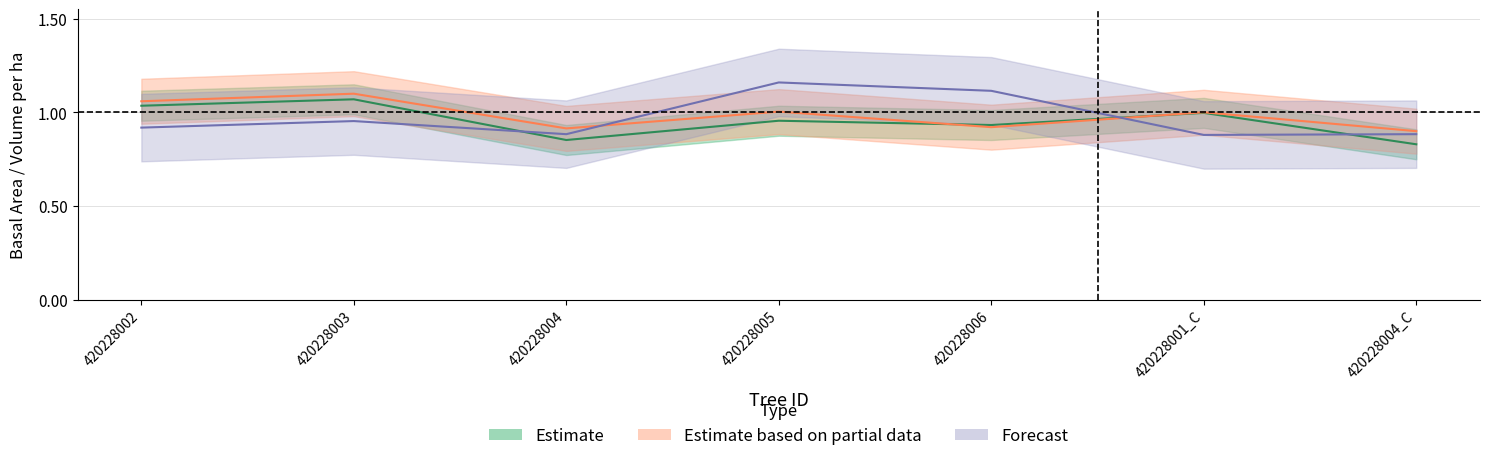

What is the sum of the v_ha values at 420228002 and 420228001_C?

2.1